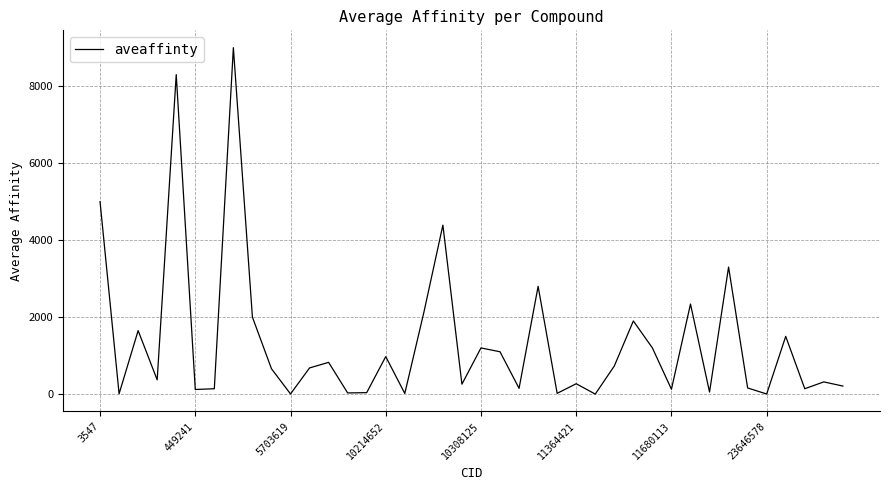

What is the maximum value shown in the chart?

9000.0